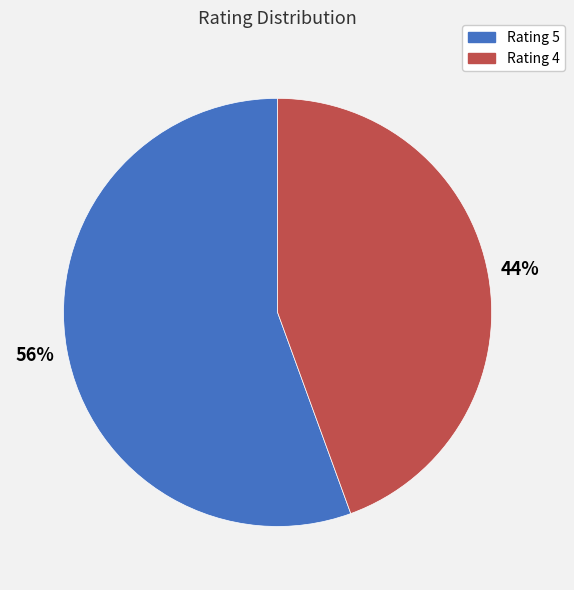

Does any single category account for the majority?

Yes